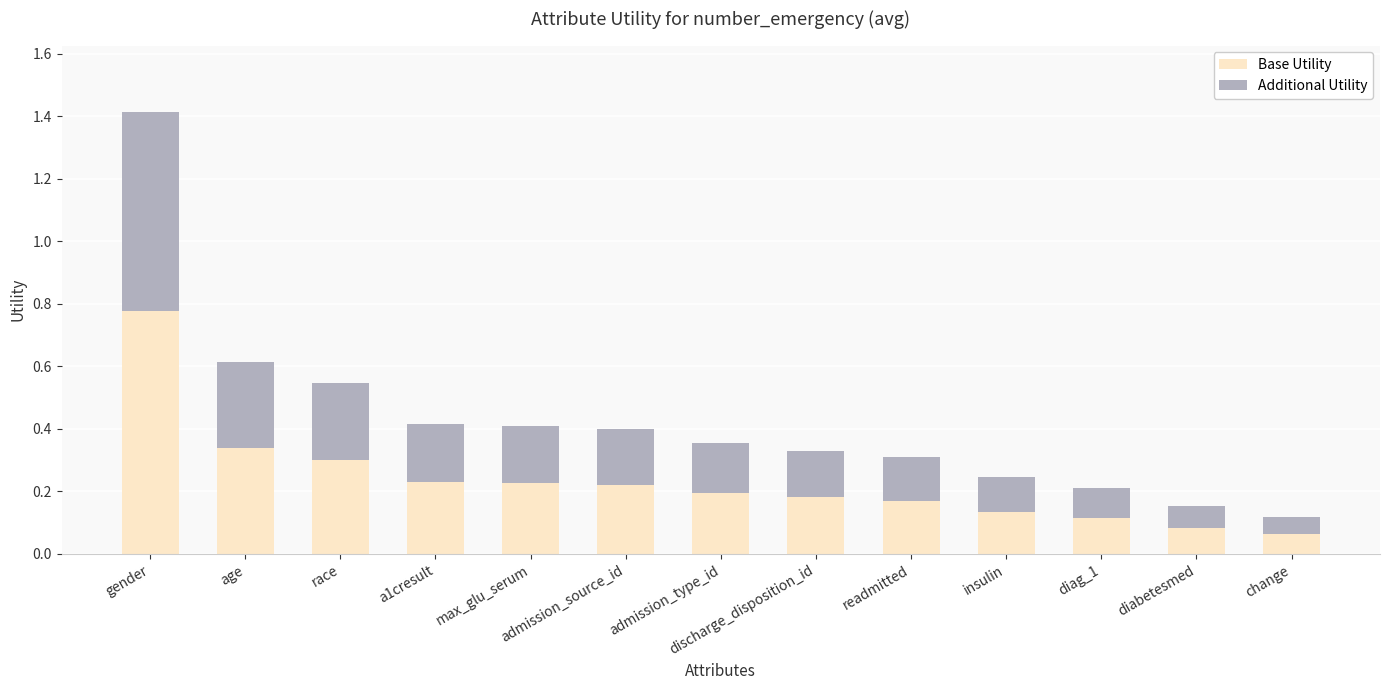

At which category is the sum across all series the highest?

gender